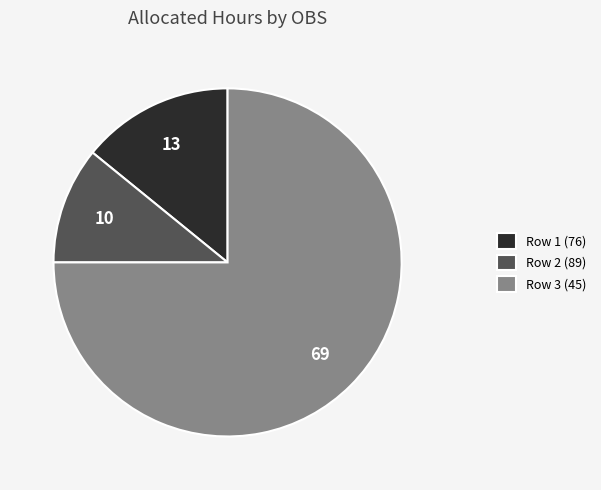

Which slice is the smallest?

Row 2 (89)